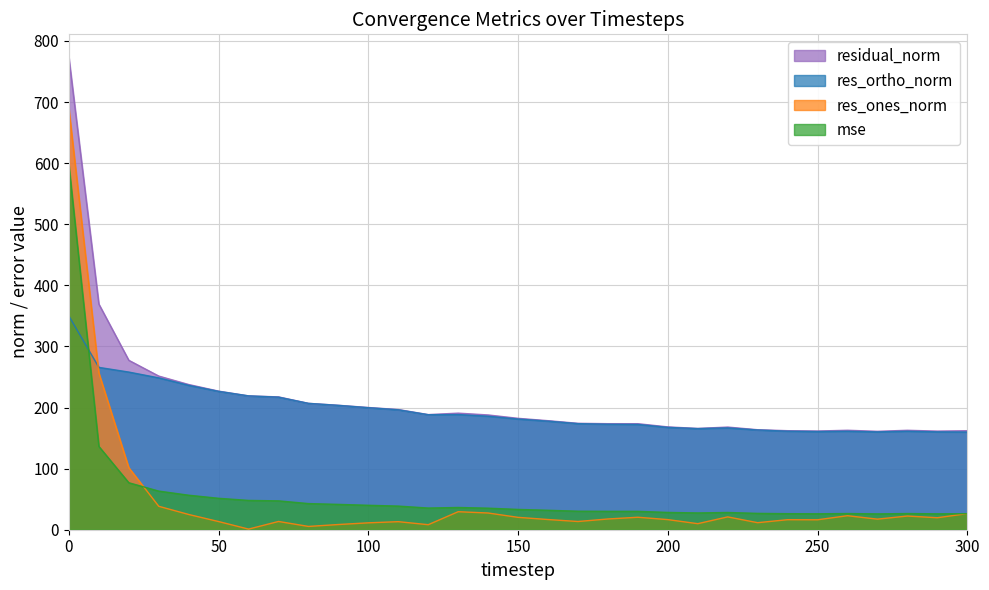

Between 210 and 80, which is larger?

80